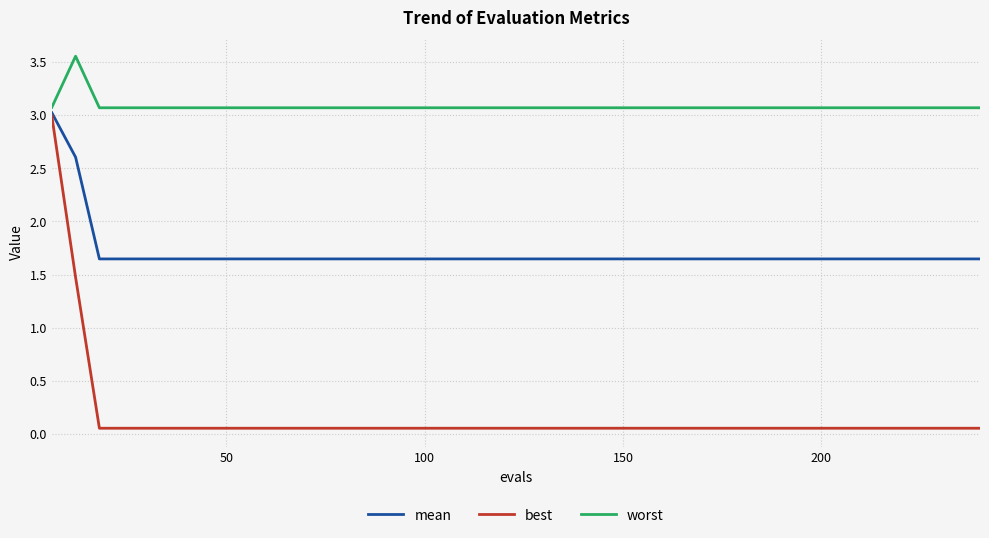

What are all the series names shown in the legend?

mean, best, worst